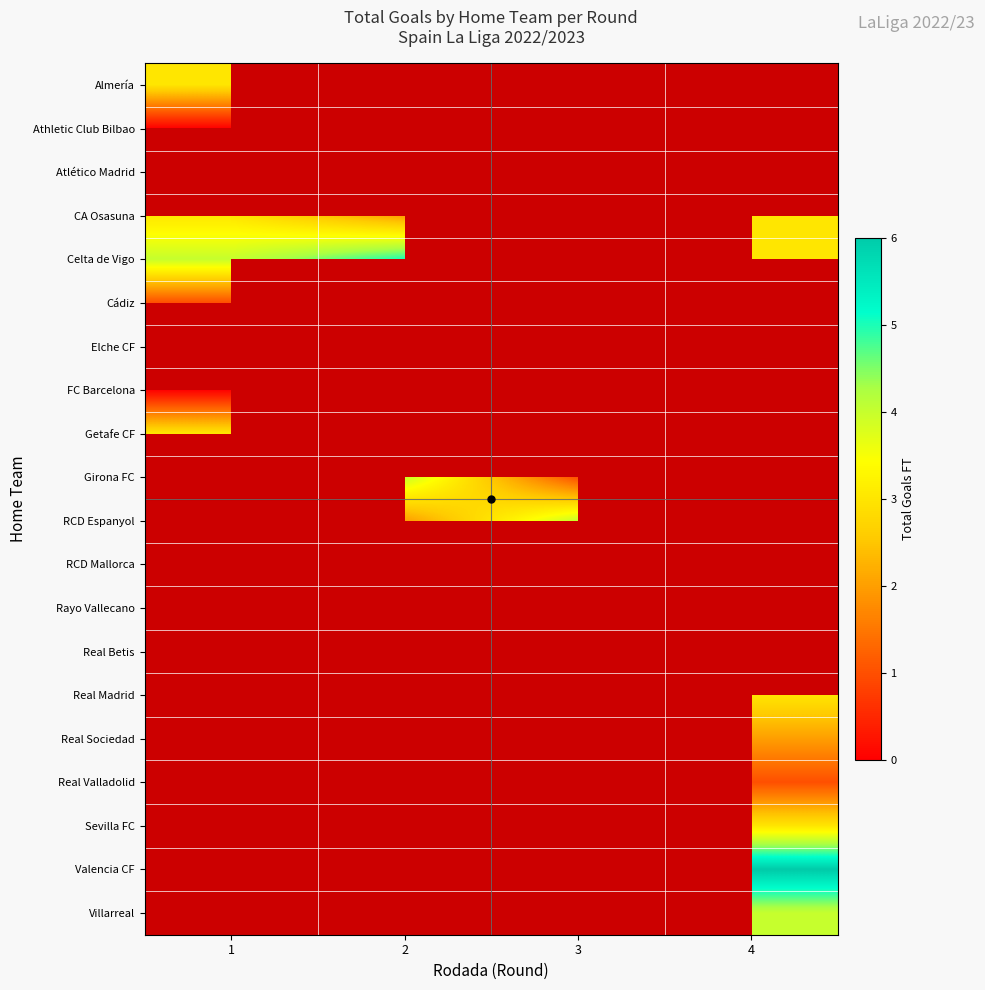

At how many categories does at least one series exceed 4?

2